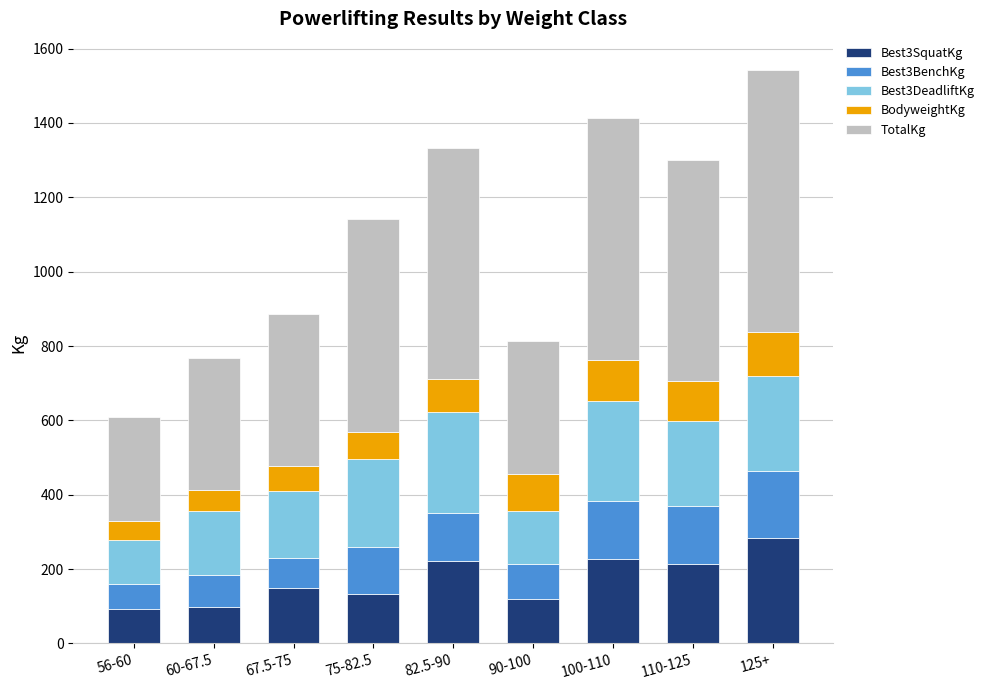

What are all the series names shown in the legend?

Best3SquatKg, Best3BenchKg, Best3DeadliftKg, BodyweightKg, TotalKg